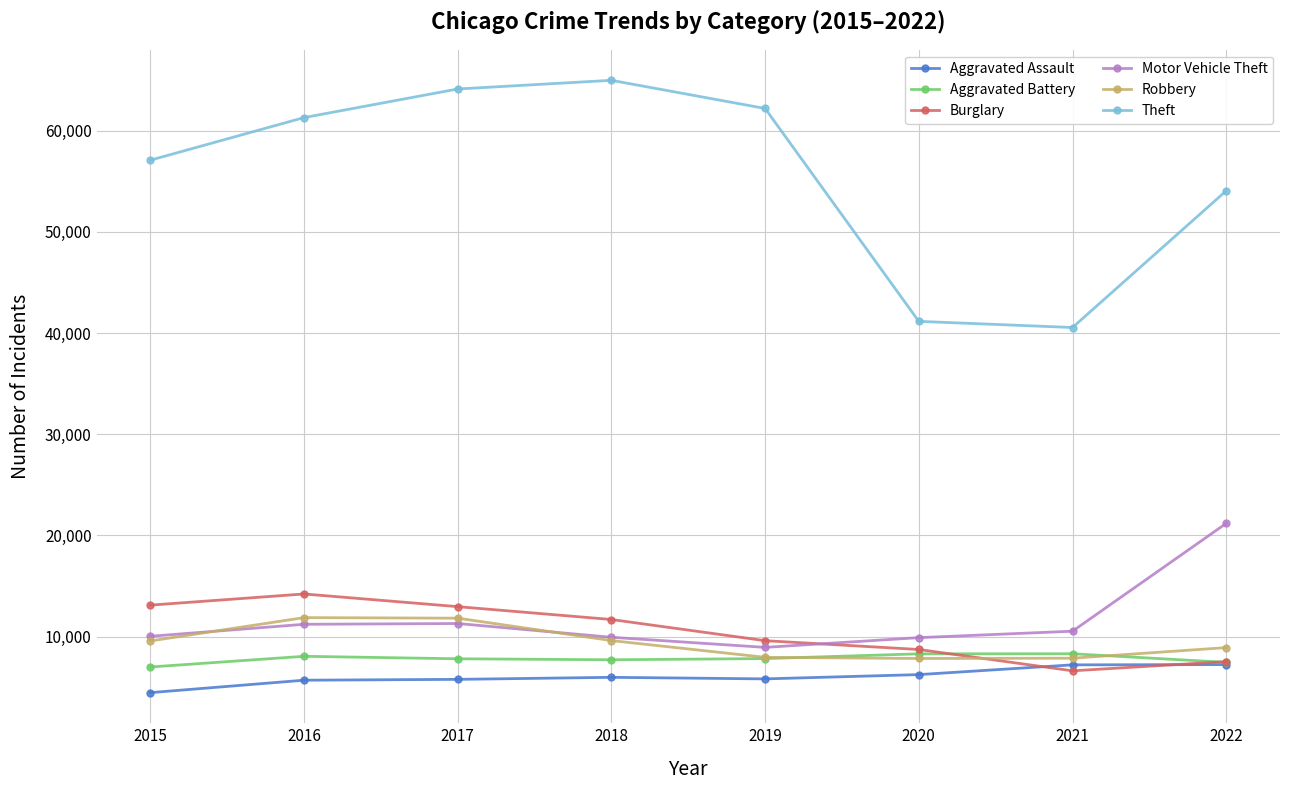

Count the number of categories in the chart.

8